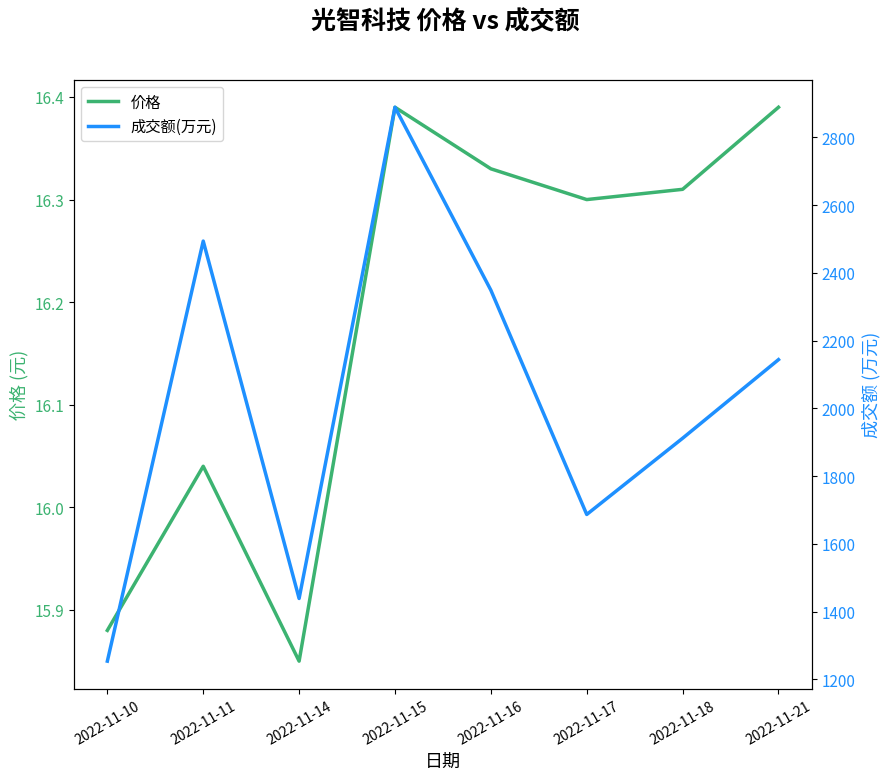

What are all the series names shown in the legend?

价格, 成交额(万元)